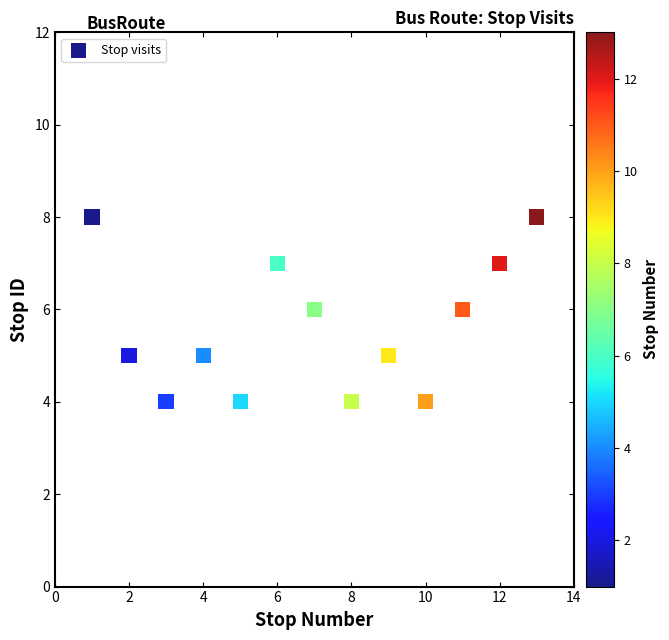

What is the range of Y values (max minus min)?

4